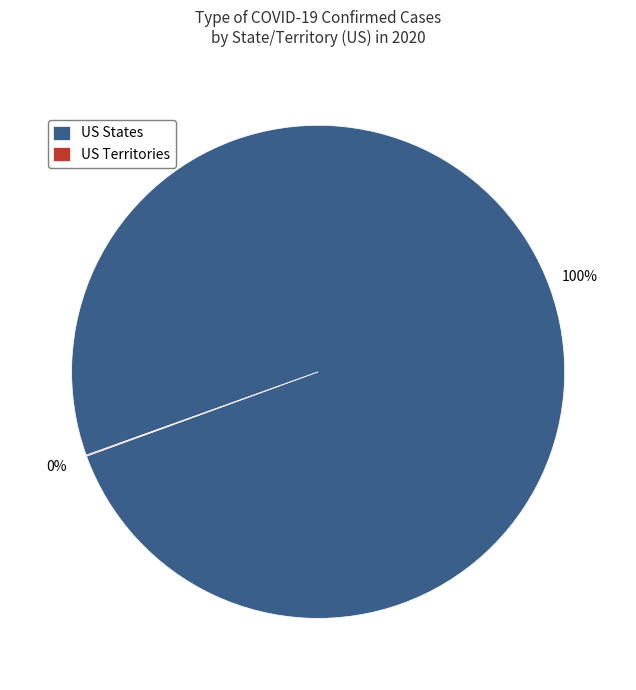

Which slice represents more than half of the pie?

US States